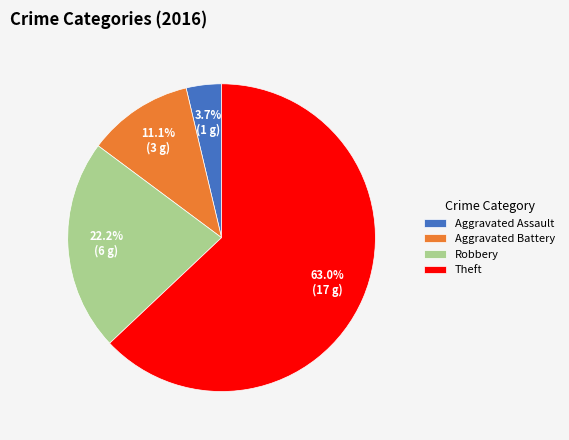

Between Robbery and Aggravated Battery, which is larger?

Robbery